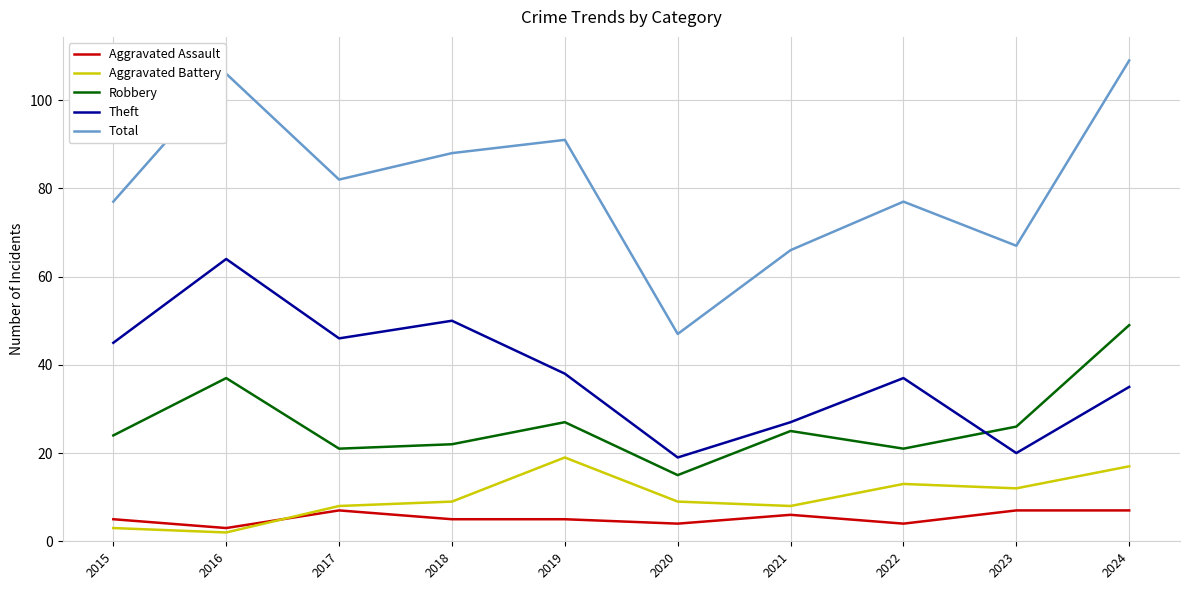

What is the difference between the maximum and minimum values in the Aggravated Battery series?

17